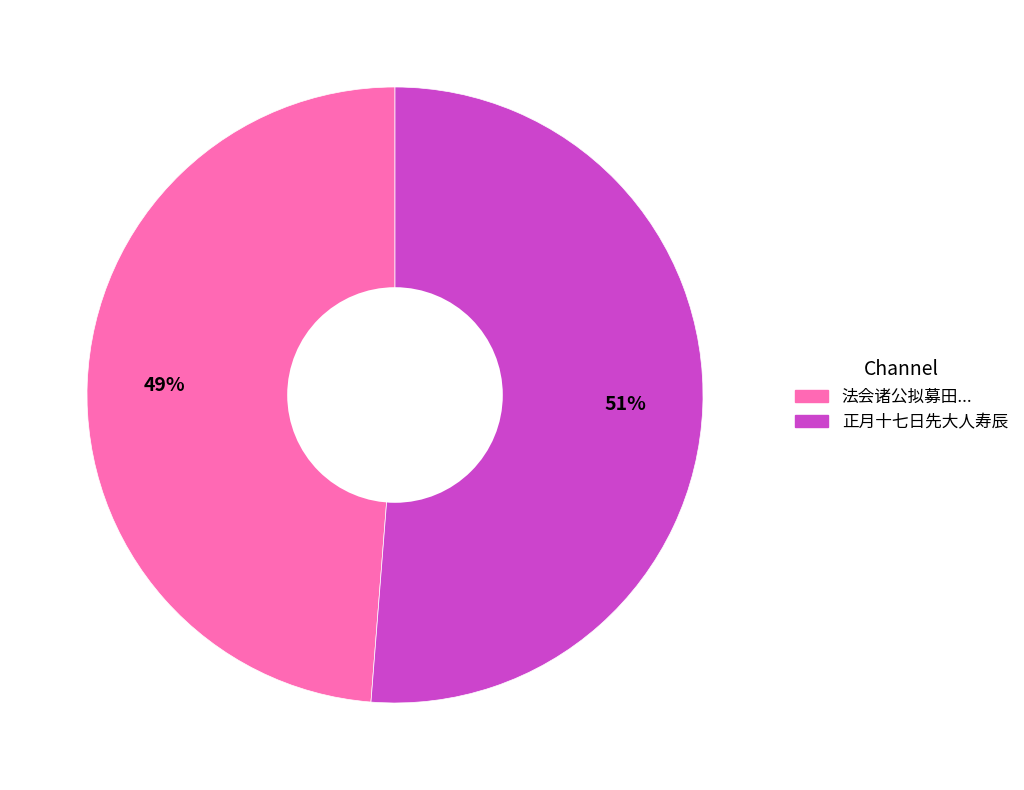

Is there any slice that represents more than half of the pie?

Yes